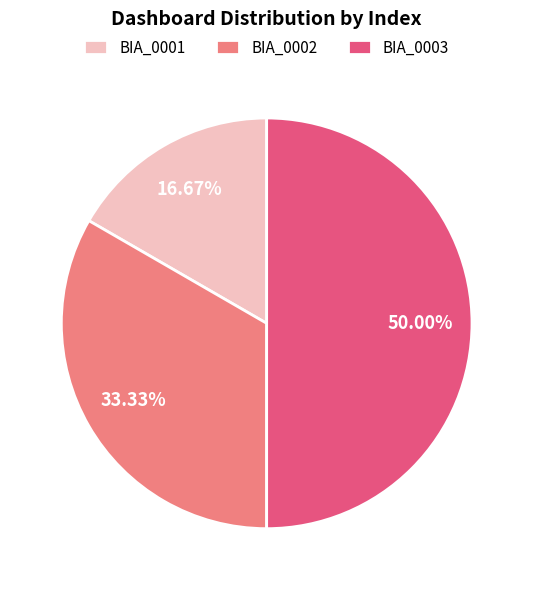

Which slice is the largest?

BIA_0003